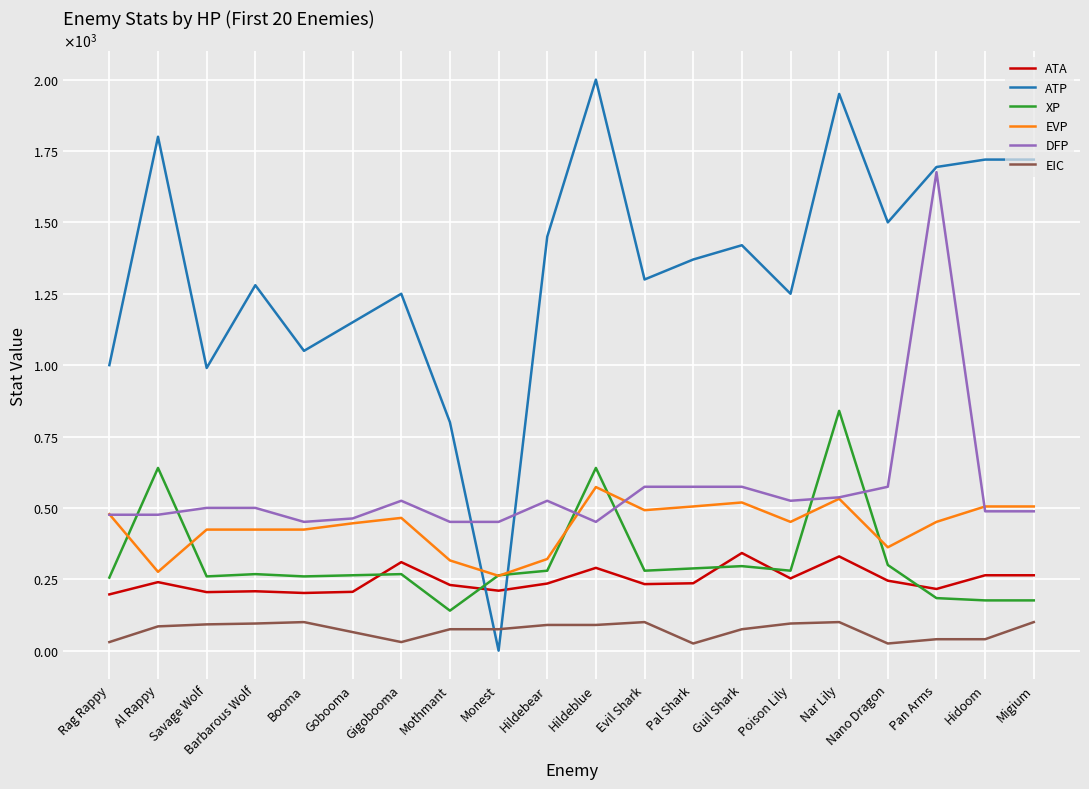

How many interior local valleys does the DFP series have?

3